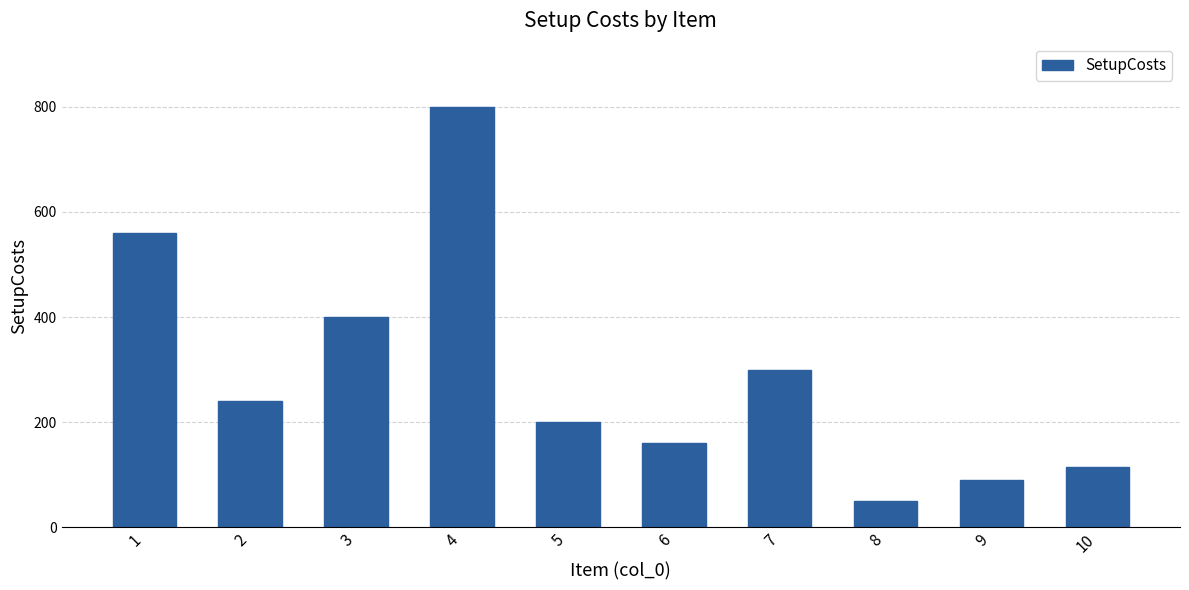

Reading left to right, what are all the values shown in this chart?

560	240	400	800	200	160	300	50	90	115